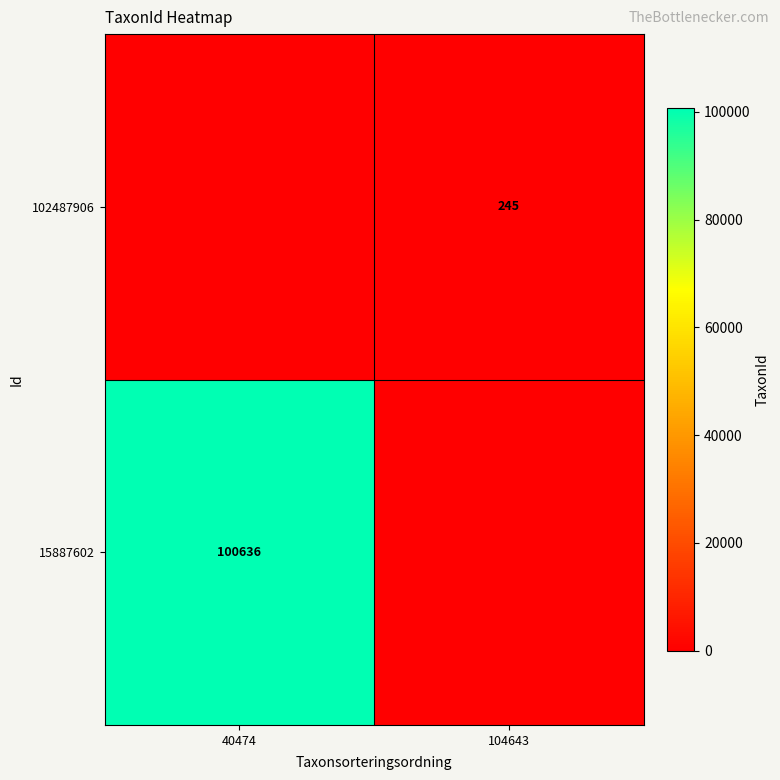

The value of 15887602 at 40474 is 100636. True or false?

True